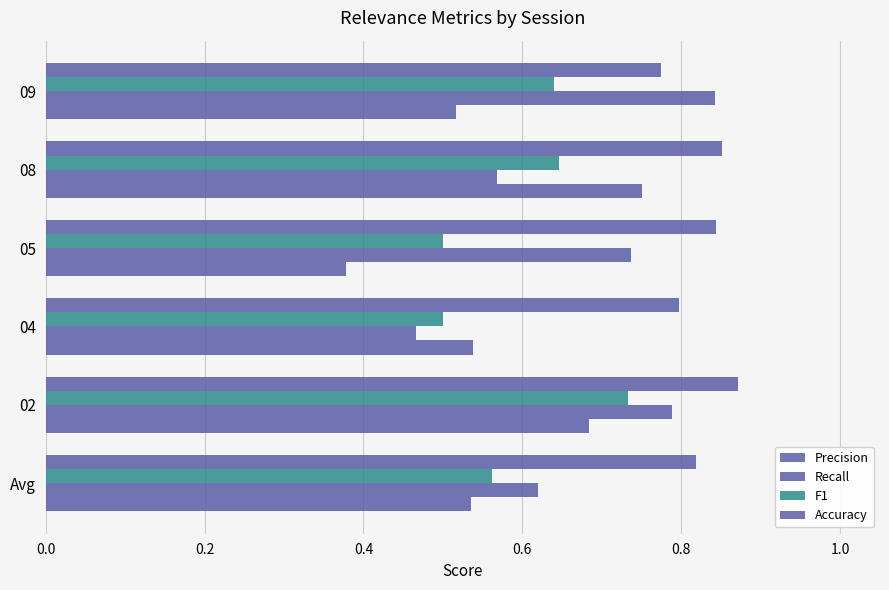

Count the number of categories in the chart.

6